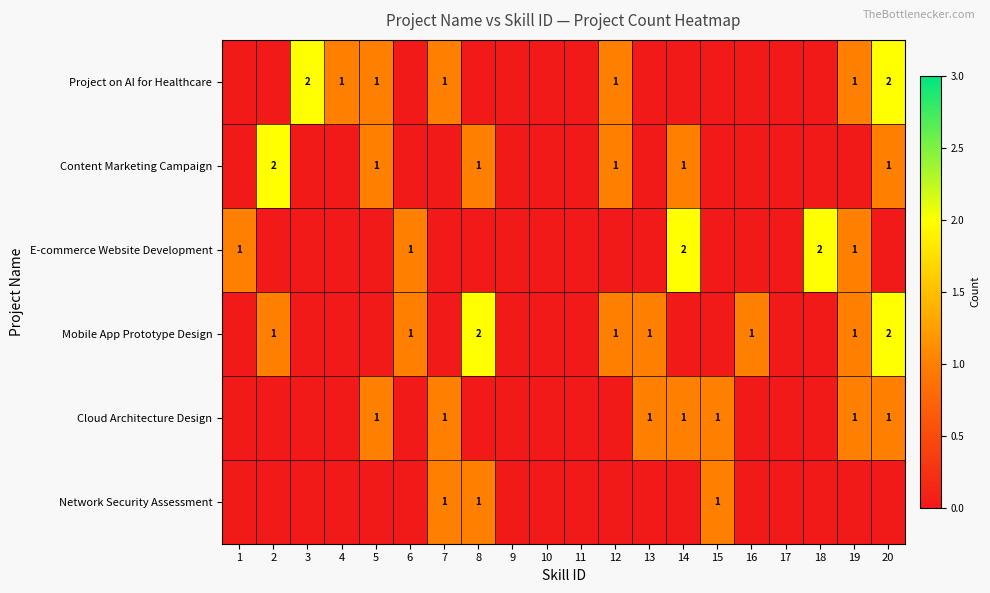

The Mobile App Prototype Design series shows 1 at 6. True or false?

True